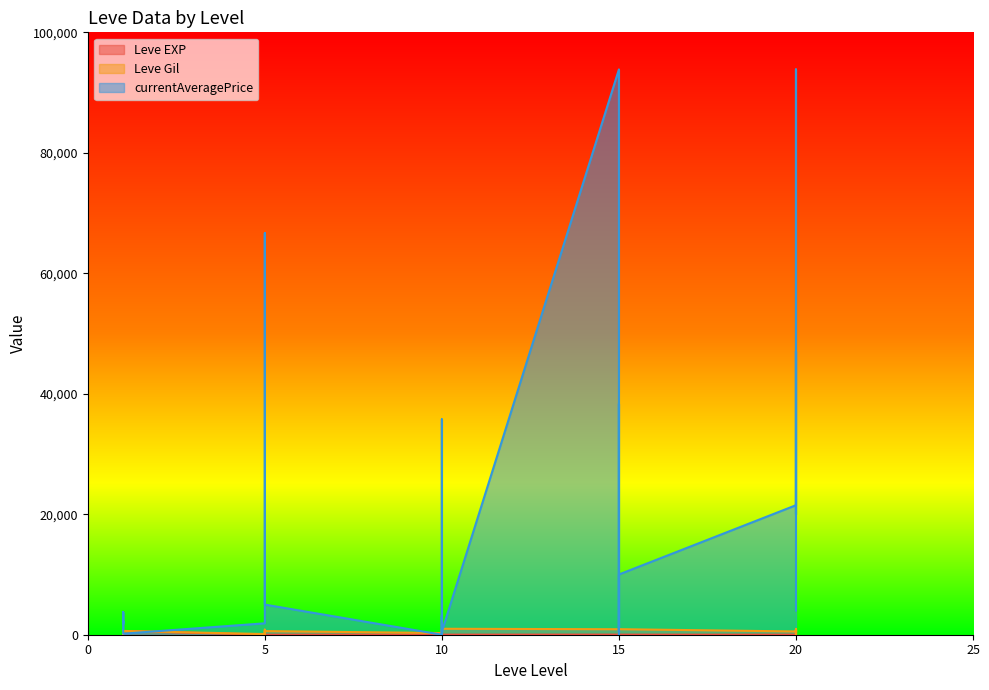

Is it true that Leve EXP equals 2 at 5?

True